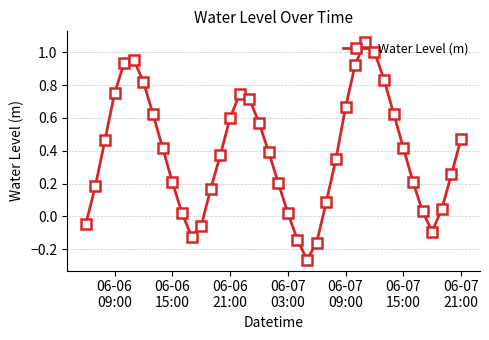

True or false: the data has more than 1 interior local peaks.

True